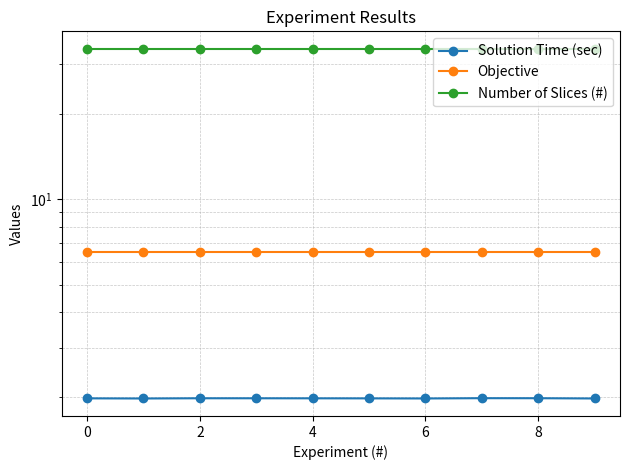

Which series has the largest total across all categories?

Number of Slices (#)